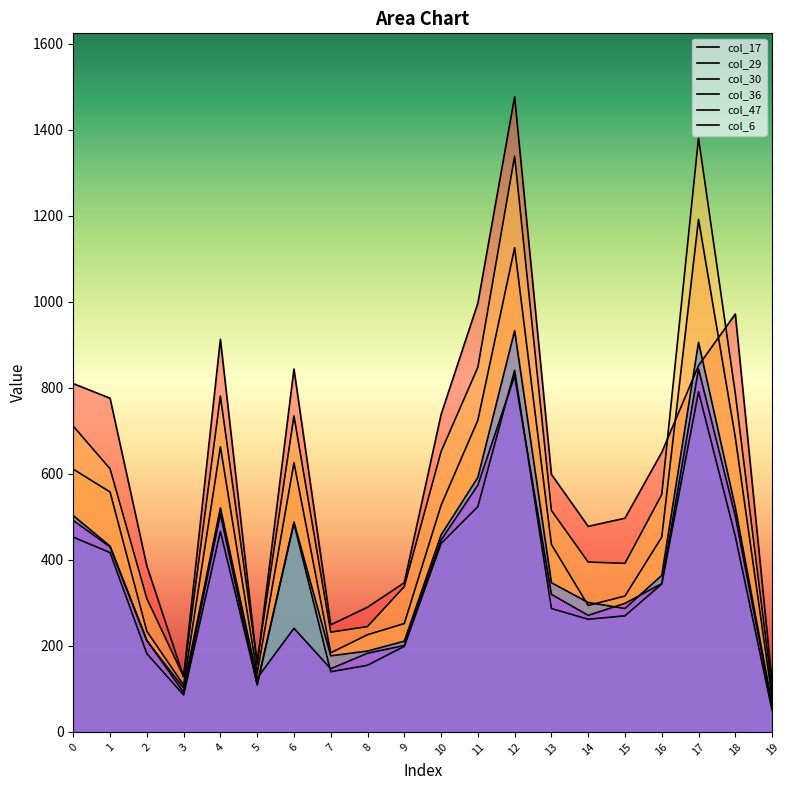

What is the highest value of the col_47 series?

933